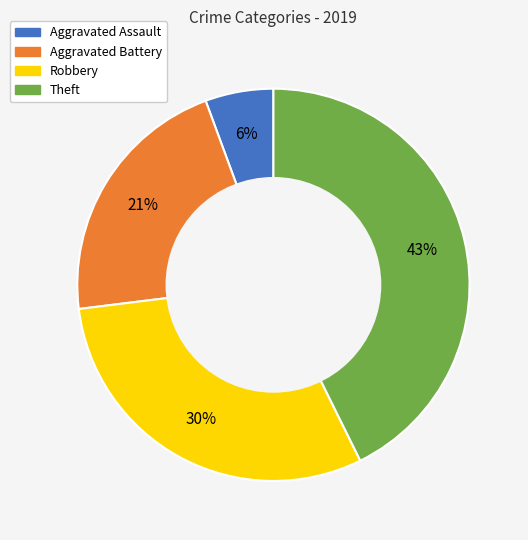

What is the largest slice in the pie chart?

Theft